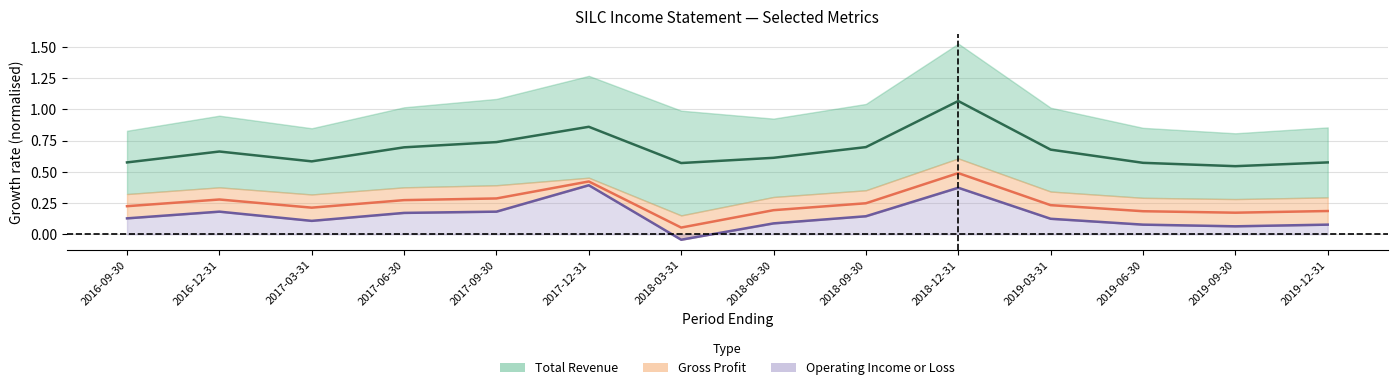

Which series has the largest total across all categories?

Total Revenue (mid)